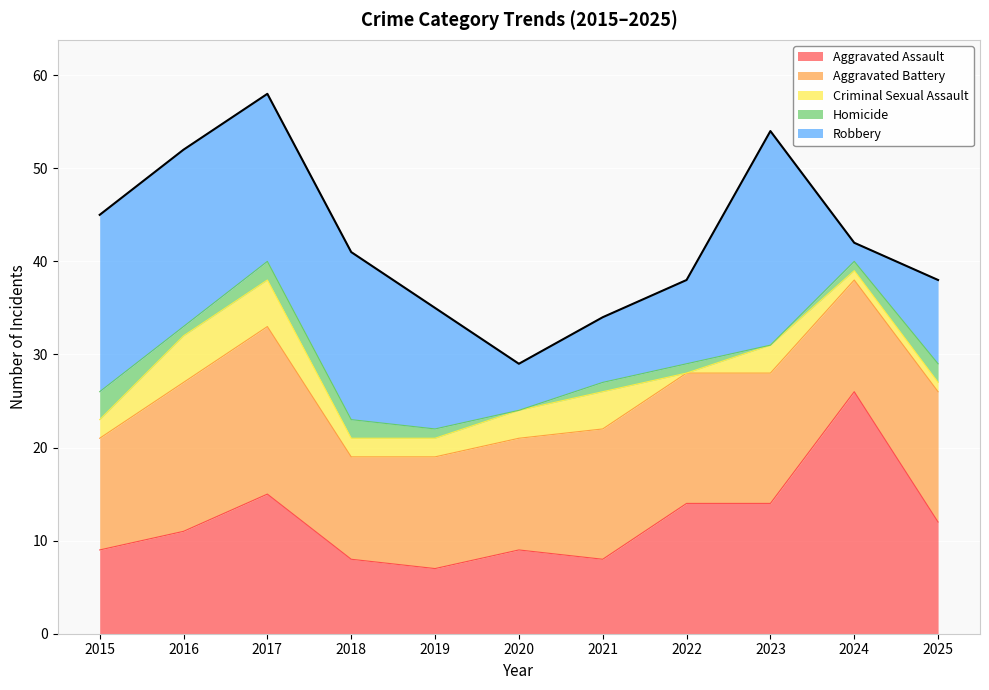

List the series in order of their peak value, highest first.

Aggravated Assault, Robbery, Aggravated Battery, Criminal Sexual Assault, Homicide